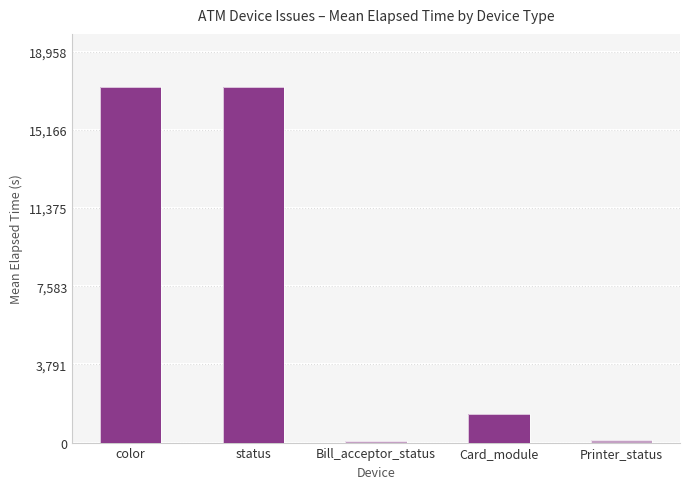

What is the change in value from Bill_acceptor_status to Printer_status?

+88